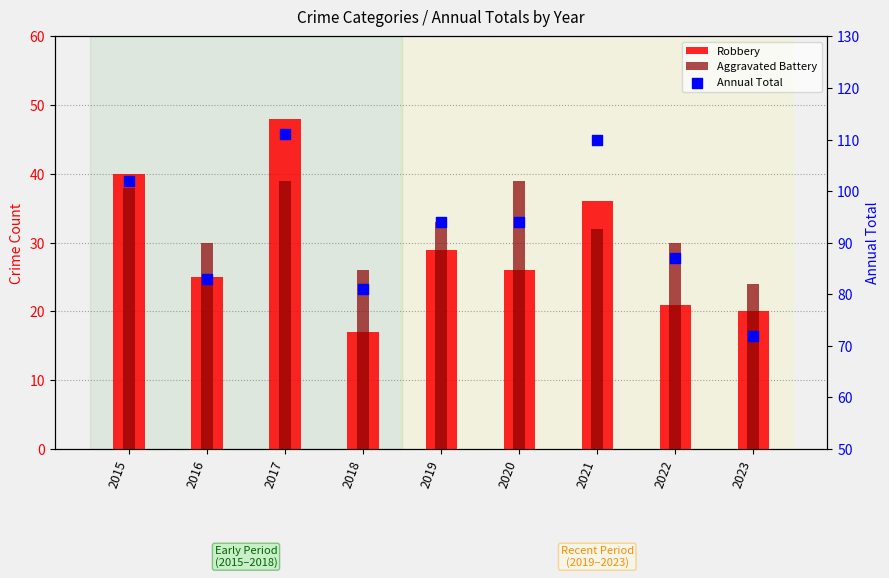

Which series contains the highest Y value?

Annual Total